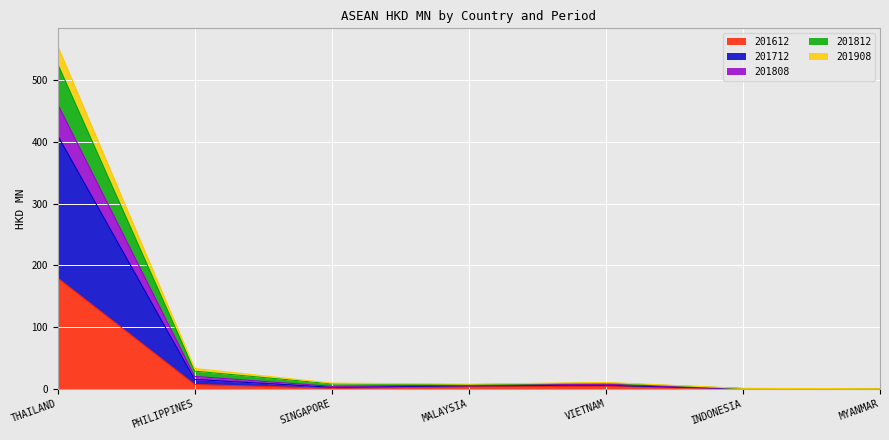

How many series are shown in this chart?

5